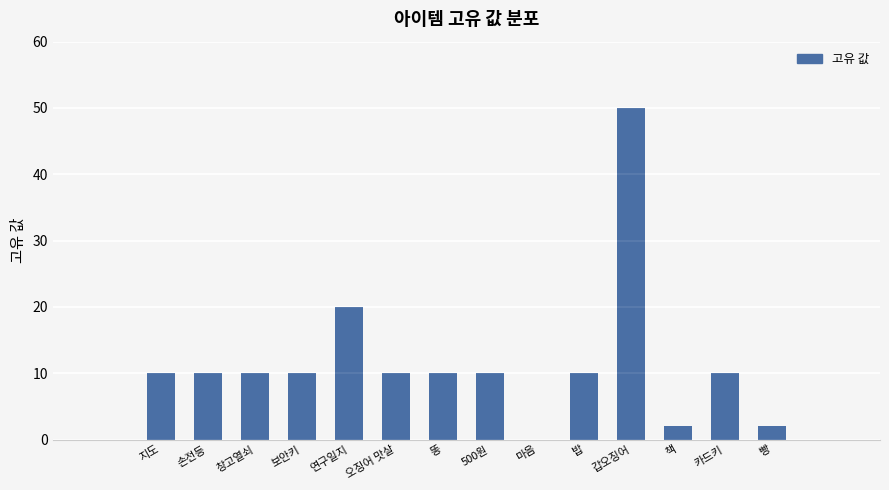

Reading left to right, extract all data points from this chart.

지도=10	손전등=10	창고열쇠=10	보안키=10	연구일지=20	오징어 맛살=10	똥=10	500원=10	마음=0	밥=10	갑오징어=50	책=2	카드키=10	빵=2